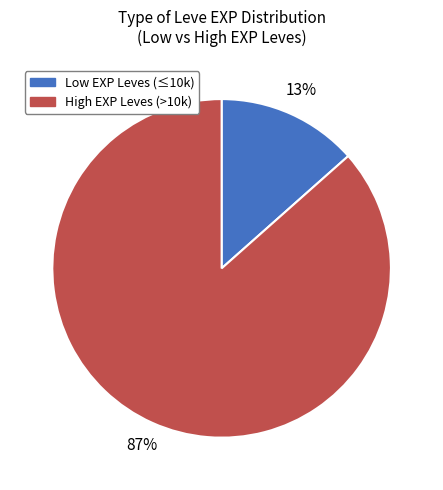

How many slices are in this pie chart?

2